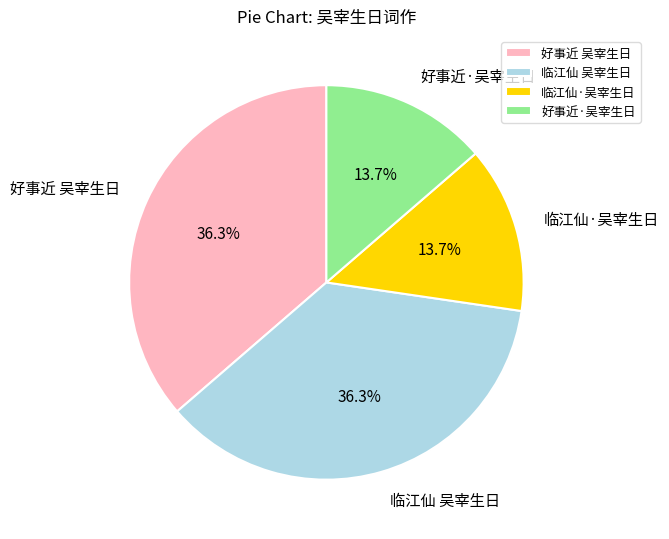

Between 临江仙 吴宰生日 and 好事近·吴宰生日, which is larger?

临江仙 吴宰生日